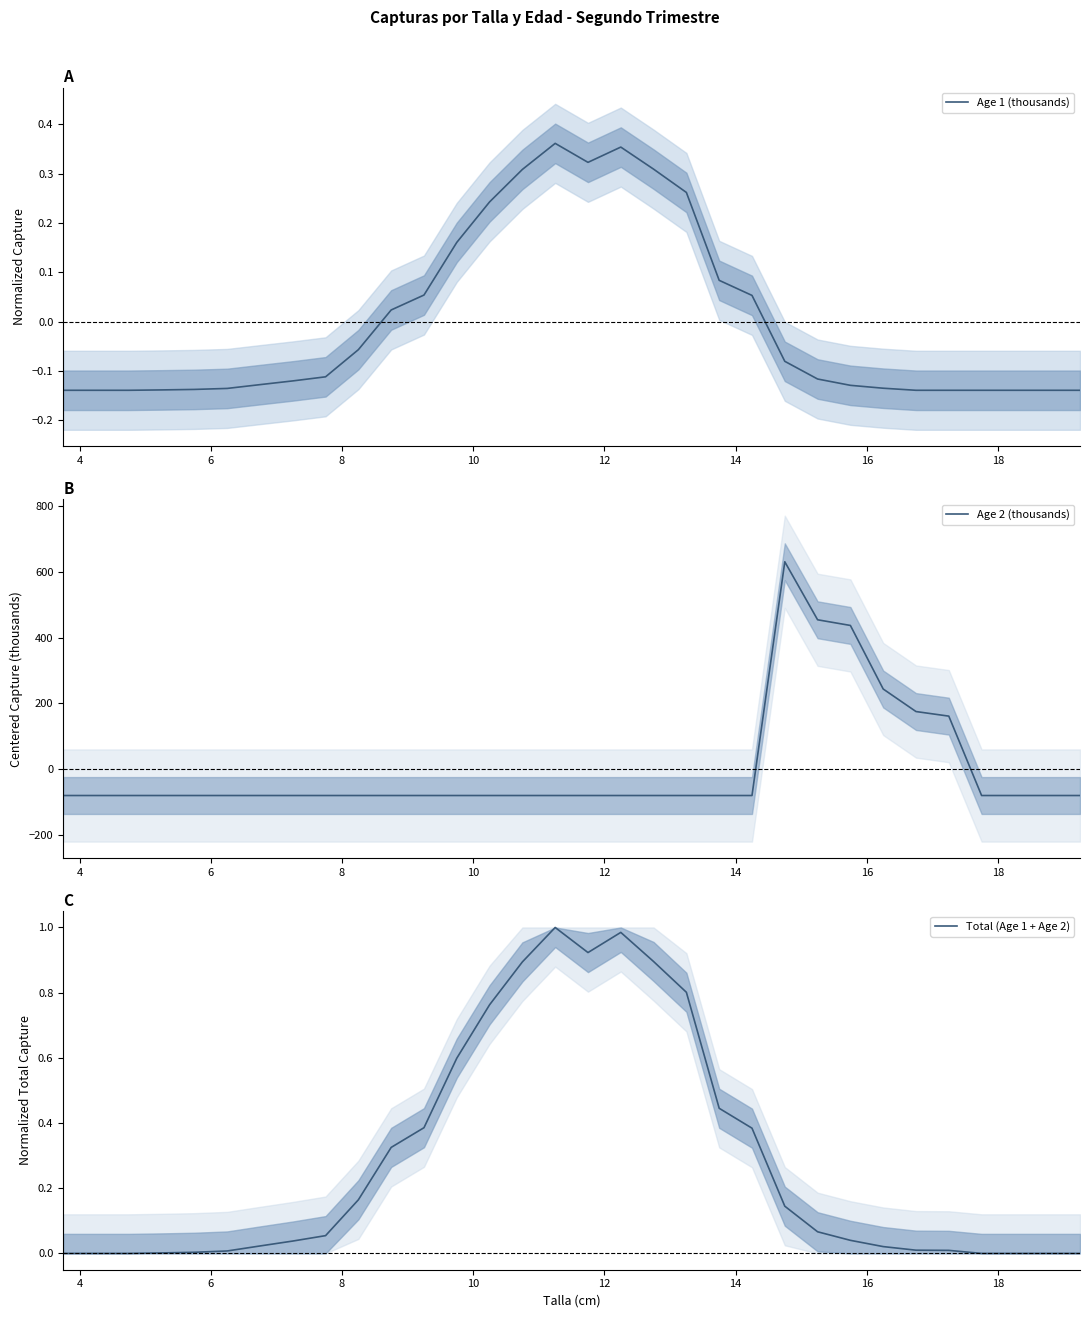

What is the minimum value shown in the chart?

-80.9